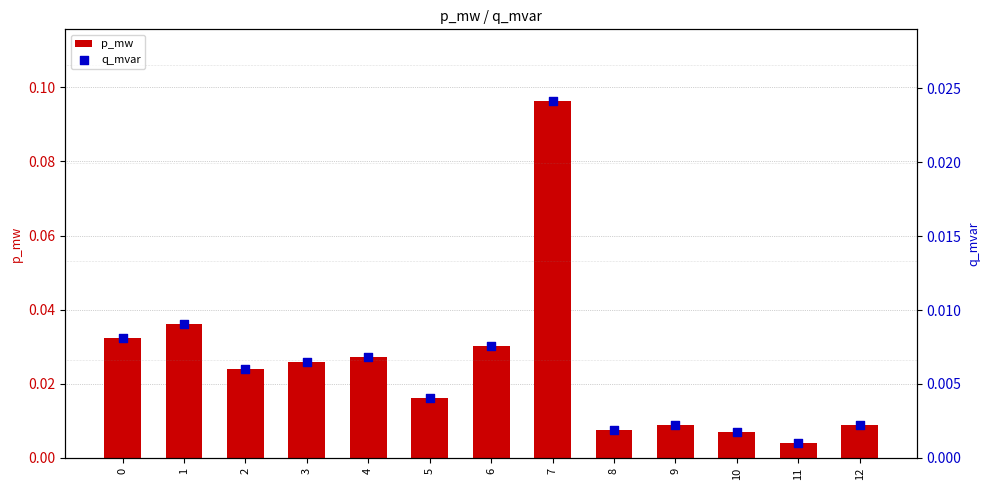

Which series has the largest total across all categories?

p_mw